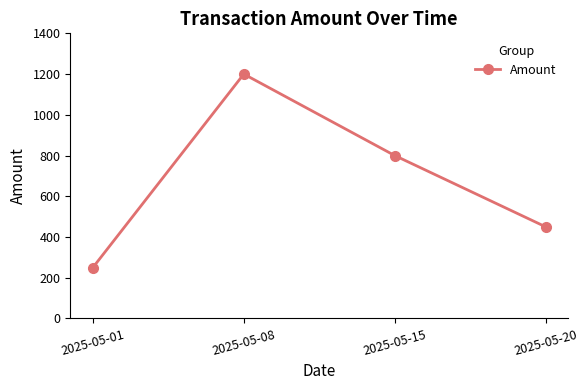

What is the difference between the maximum and minimum values?

950